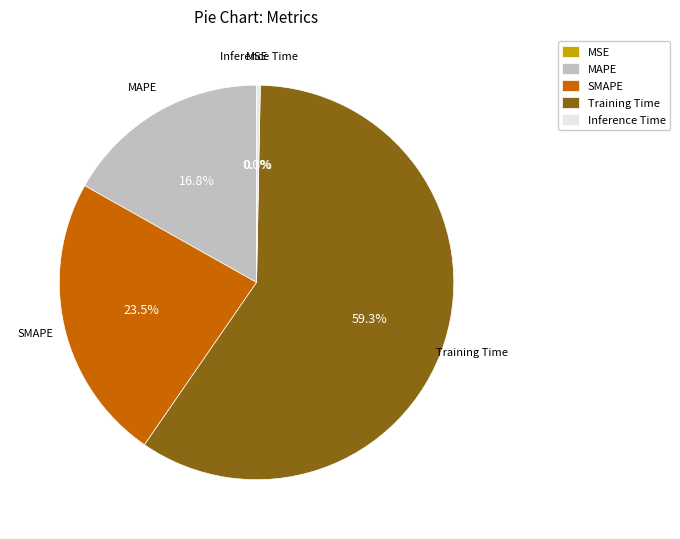

Which category has the biggest portion of the pie?

Training Time